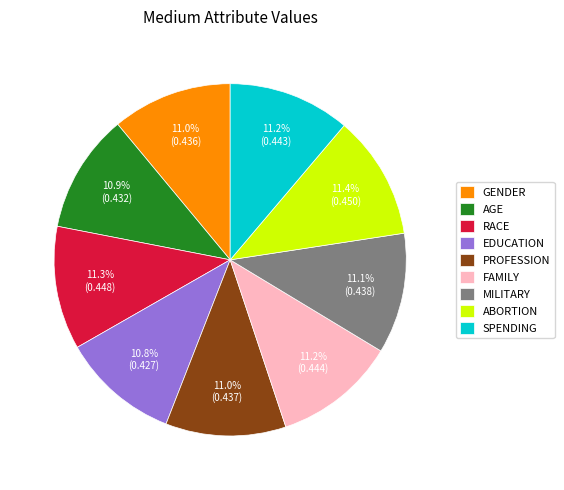

What percentage is NOT represented by MILITARY?

88.9%